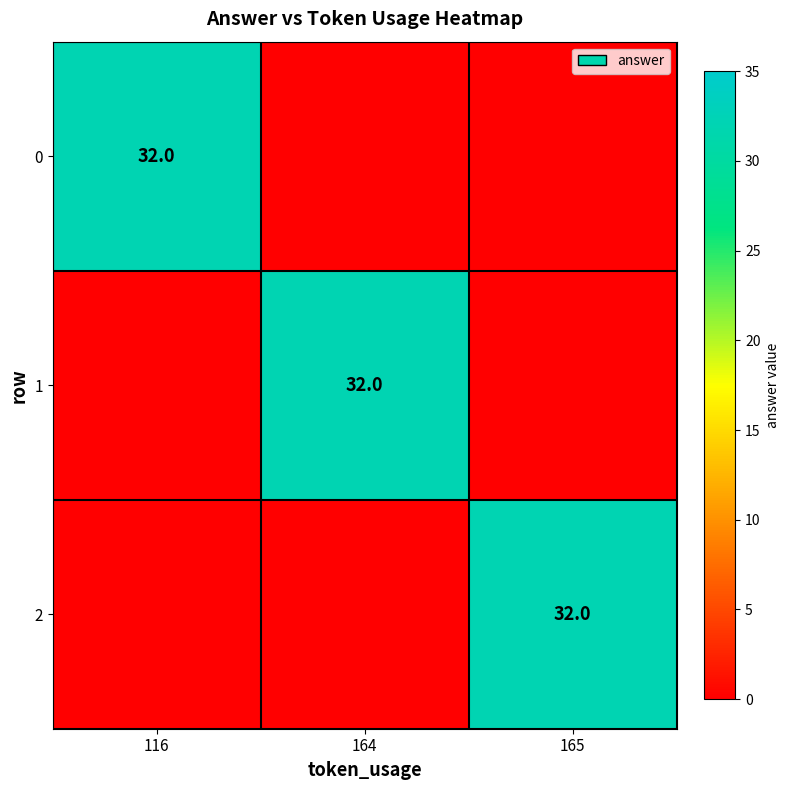

Is it true that 0 equals 8 at 116?

False